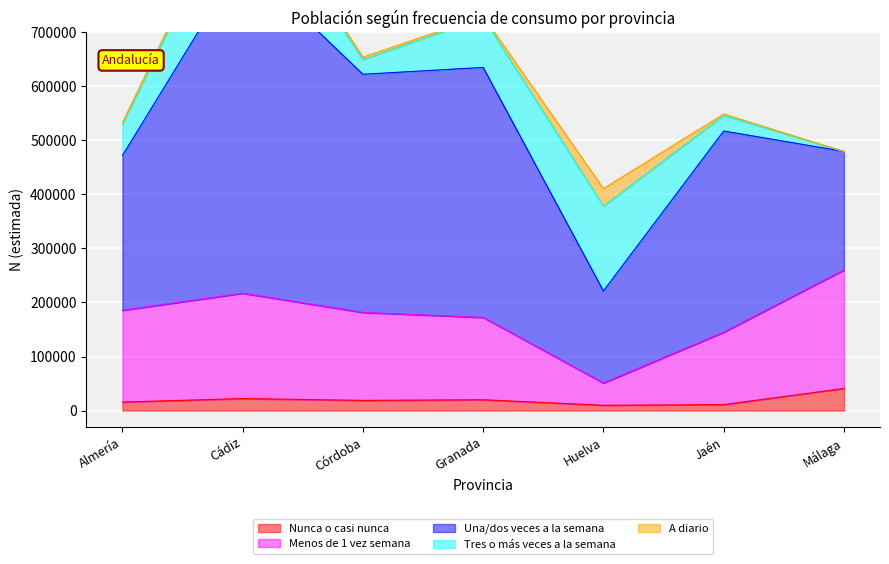

Rank the categories by Nunca o casi nunca value from highest to lowest.

Málaga, Cádiz, Granada, Córdoba, Almería, Jaén, Huelva